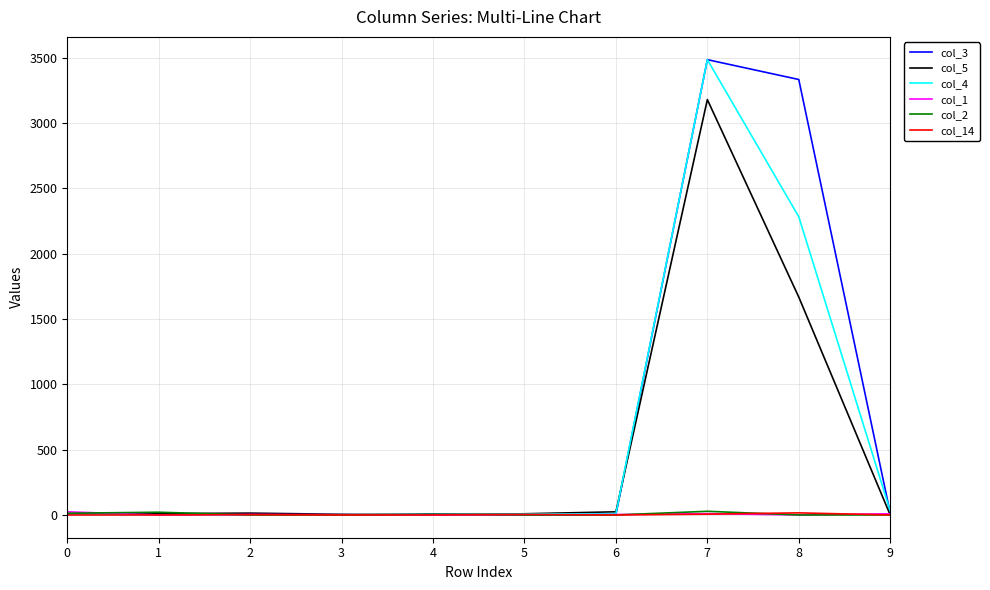

What is the difference between the highest and lowest values at 8?

3334